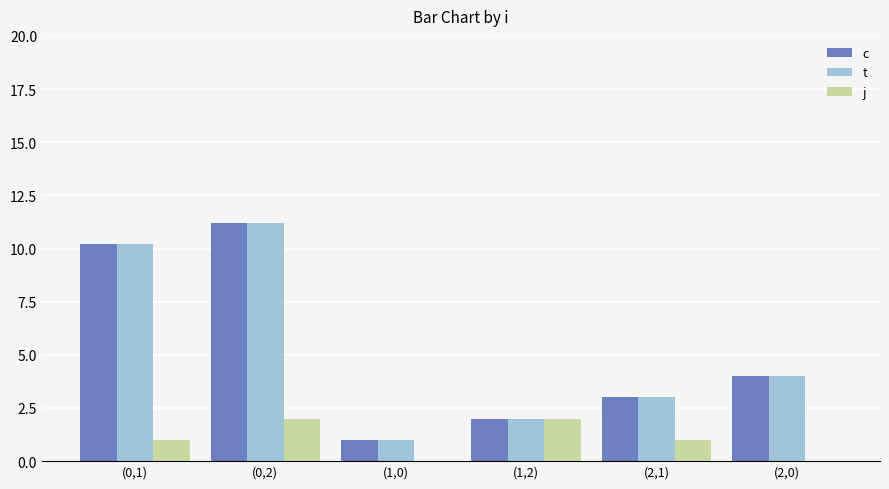

Where does the c series first go above 4?

(0,1)